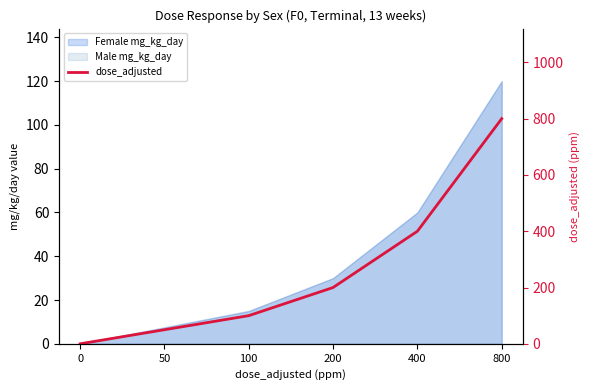

How many values are below 200?

3